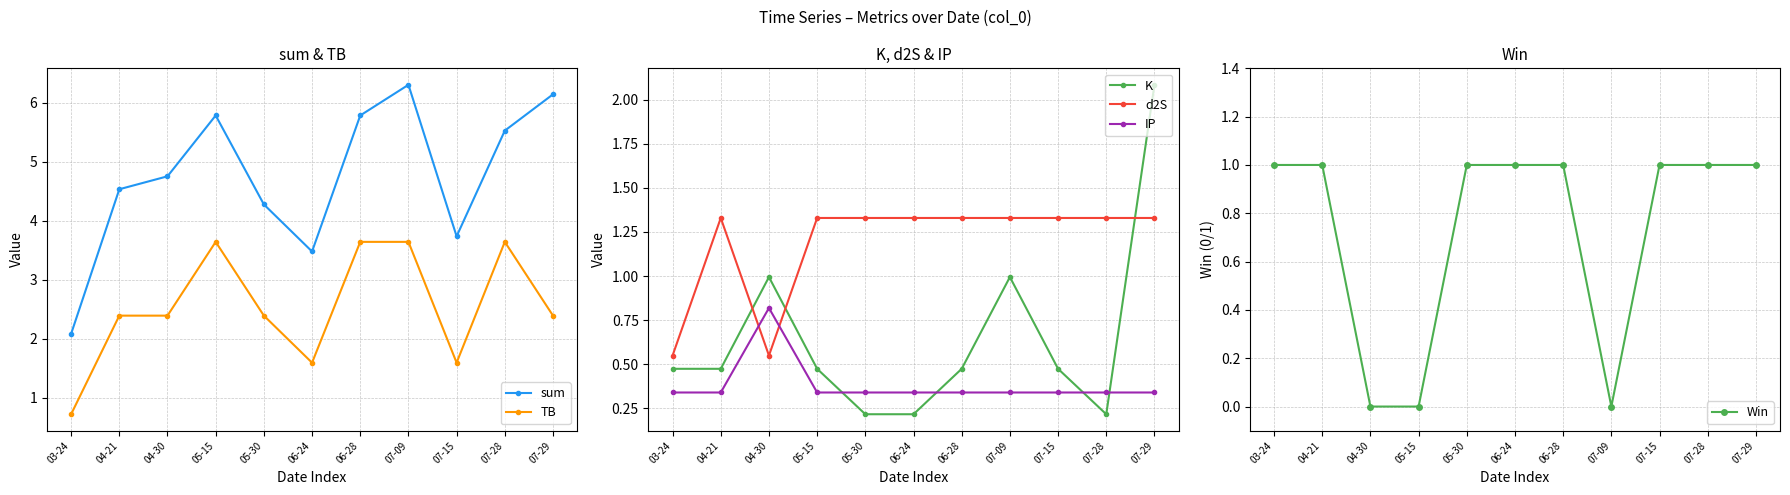

The TB series shows 0.4 at 06-24. True or false?

False